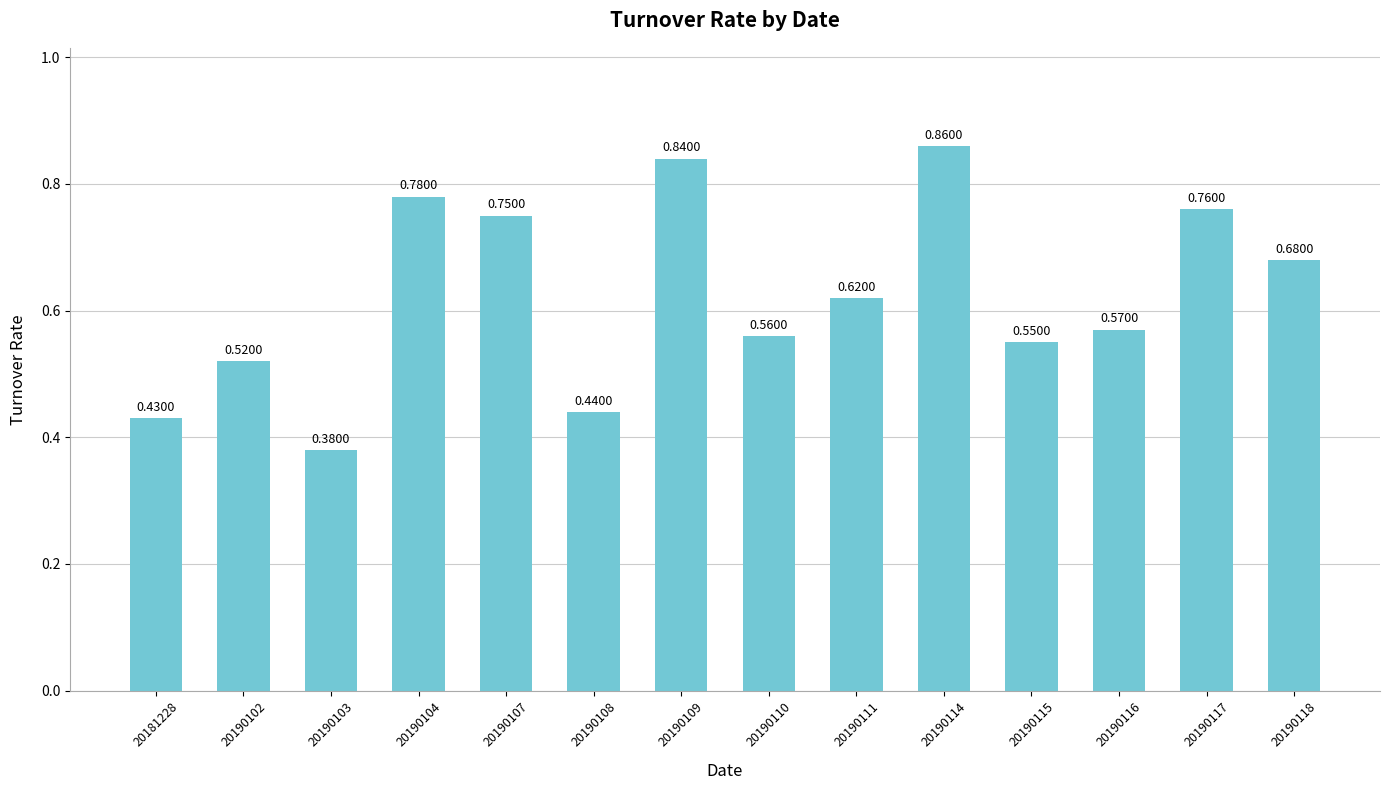

How many series are shown in this chart?

1